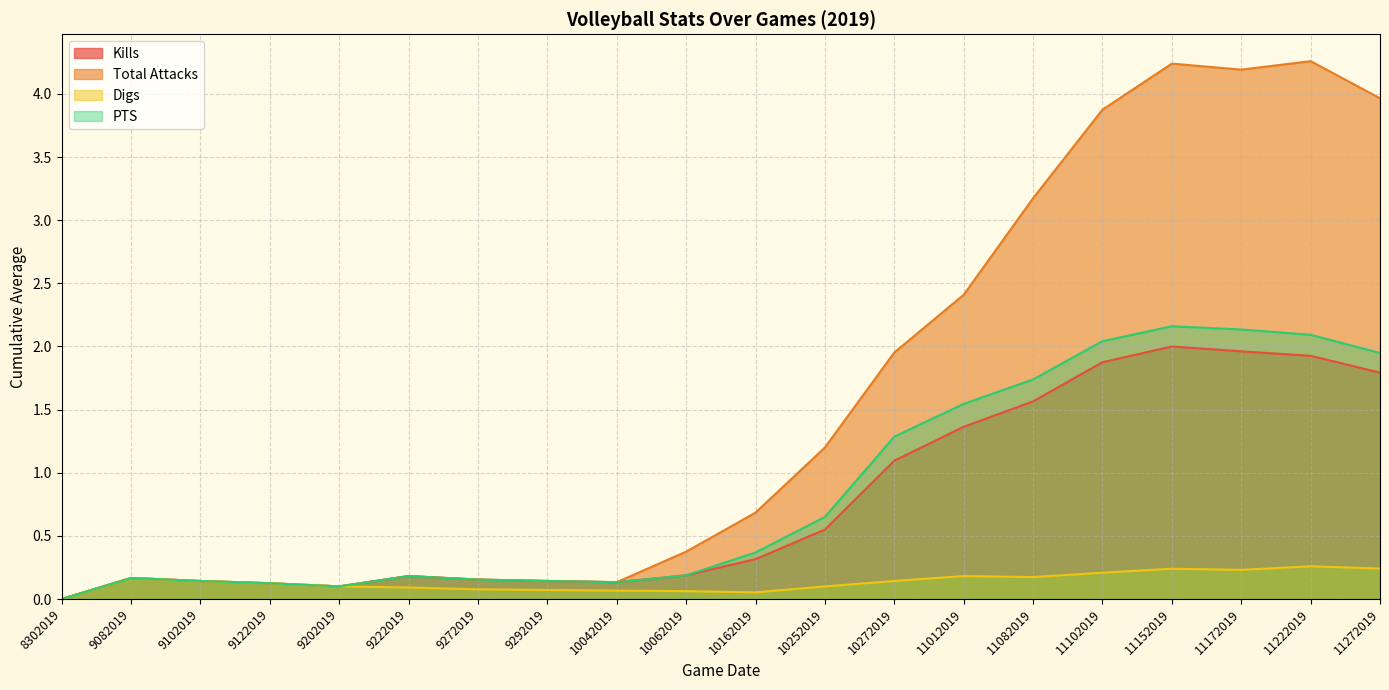

Which series has the largest range (max minus min)?

Total Attacks